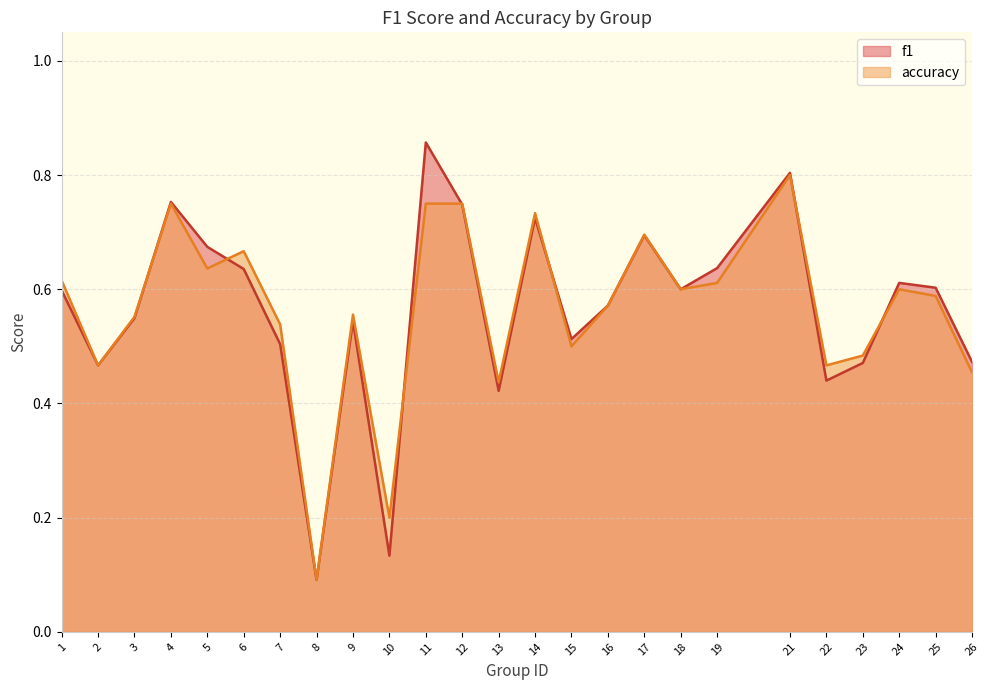

What is the difference between the maximum and minimum values in the accuracy series?

0.7